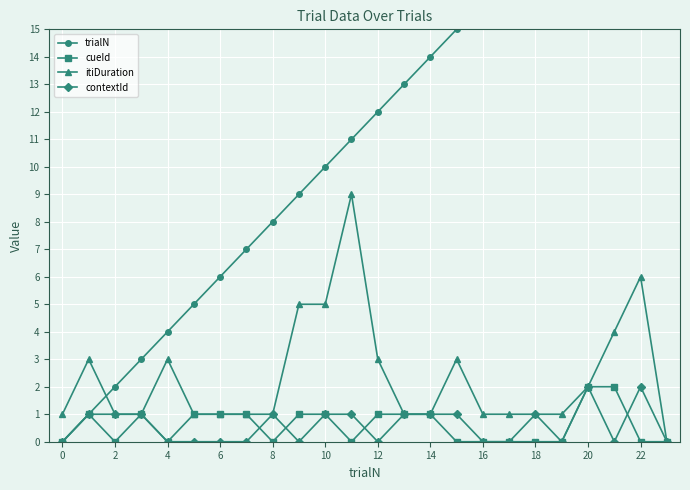

True or false: contextId has a value of 0 at 0.

True